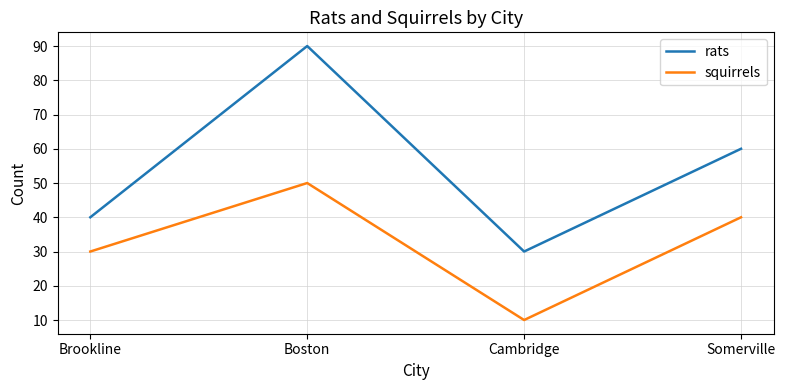

What position from the left is Boston?

2